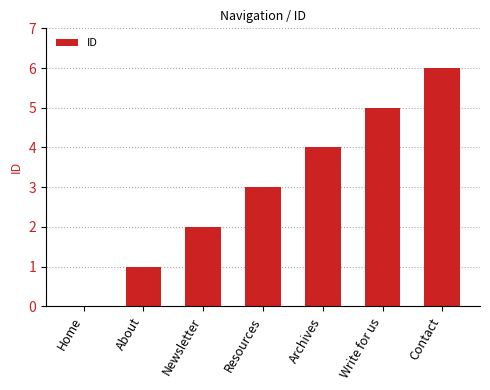

What is the sum of the values at Newsletter and About?

3